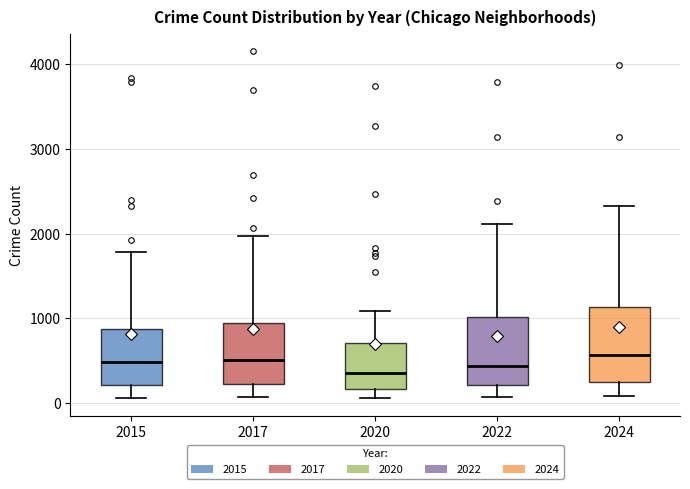

Reading left to right, transcribe this box plot: for each box, give where its median line is, the range the box spans, and where its two whiskers end, as read against the y-axis. The values are not printed on the chart, so give them approximately, as read against the axis.

2015: median 500, box 200 to 900, whiskers 100 to 1800
2017: median 500, box 200 to 900, whiskers 100 to 2000
2020: median 400, box 200 to 700, whiskers 100 to 1100
2022: median 400, box 200 to 1000, whiskers 100 to 2100
2024: median 600, box 200 to 1100, whiskers 100 to 2300